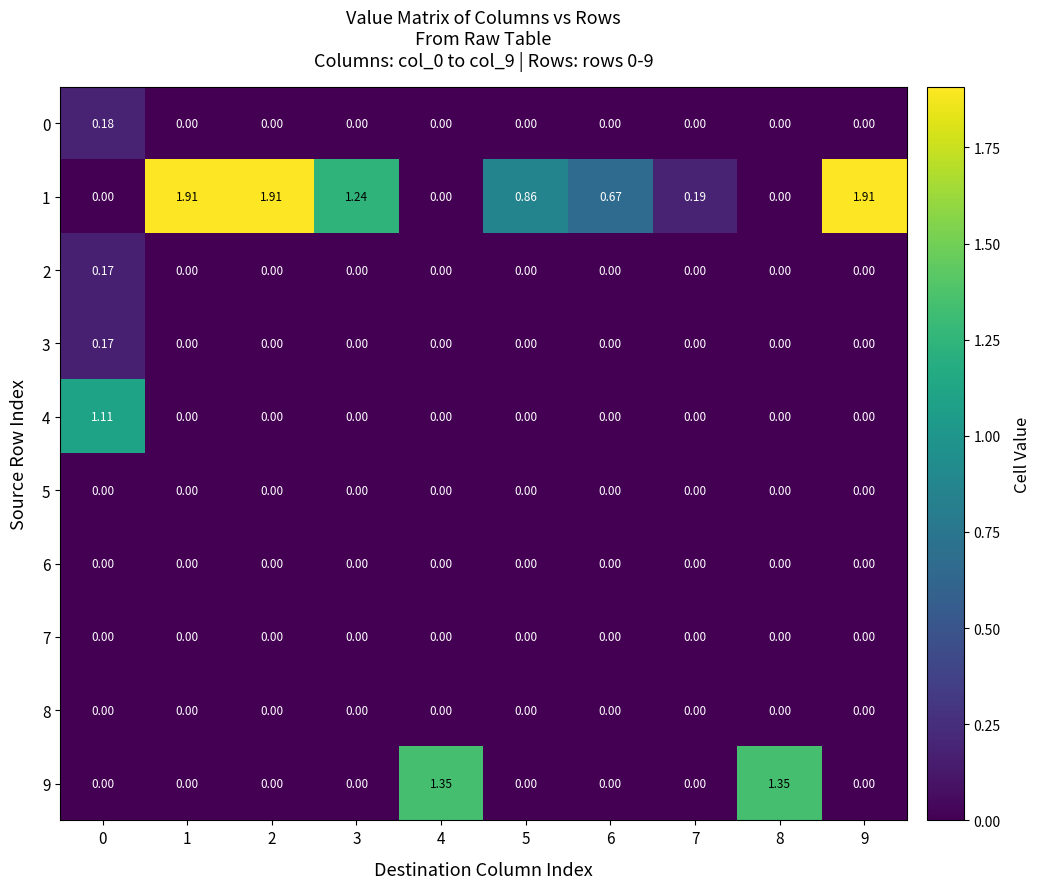

Reading left to right, extract all data points from this chart.

0: 0=0.2	1=0.0	2=0.0	3=0.0	4=0.0	5=0.0	6=0.0	7=0.0	8=0.0	9=0.0
1: 0=0.0	1=1.9	2=1.9	3=1.2	4=0.0	5=0.9	6=0.7	7=0.2	8=0.0	9=1.9
2: 0=0.2	1=0.0	2=0.0	3=0.0	4=0.0	5=0.0	6=0.0	7=0.0	8=0.0	9=0.0
3: 0=0.2	1=0.0	2=0.0	3=0.0	4=0.0	5=0.0	6=0.0	7=0.0	8=0.0	9=0.0
4: 0=1.1	1=0.0	2=0.0	3=0.0	4=0.0	5=0.0	6=0.0	7=0.0	8=0.0	9=0.0
5: 0=0.0	1=0.0	2=0.0	3=0.0	4=0.0	5=0.0	6=0.0	7=0.0	8=0.0	9=0.0
6: 0=0.0	1=0.0	2=0.0	3=0.0	4=0.0	5=0.0	6=0.0	7=0.0	8=0.0	9=0.0
7: 0=0.0	1=0.0	2=0.0	3=0.0	4=0.0	5=0.0	6=0.0	7=0.0	8=0.0	9=0.0
8: 0=0.0	1=0.0	2=0.0	3=0.0	4=0.0	5=0.0	6=0.0	7=0.0	8=0.0	9=0.0
9: 0=0.0	1=0.0	2=0.0	3=0.0	4=1.4	5=0.0	6=0.0	7=0.0	8=1.4	9=0.0